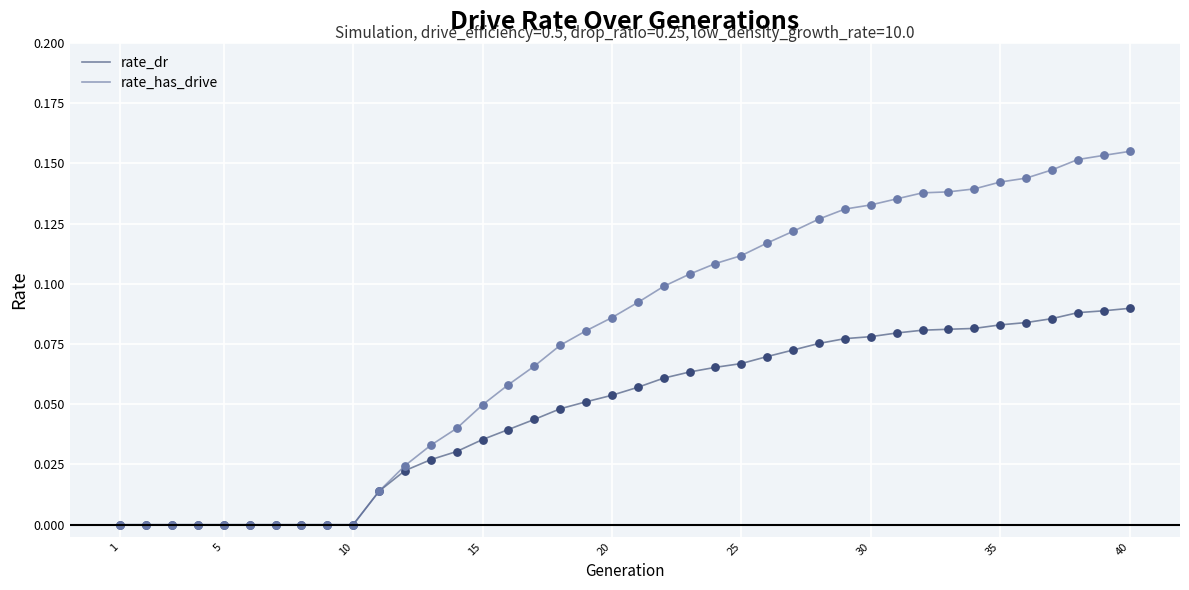

Which series has the largest range (max minus min)?

rate_has_drive